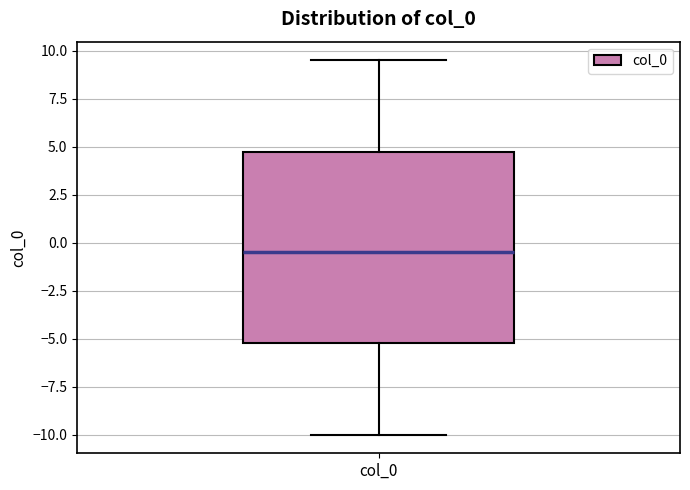

Transcribe this box plot: give where the median line is, the range the box spans, and where the two whiskers end, as read against the y-axis. The values are not printed on the chart, so give them approximately, as read against the axis.

median -0.5, box -5.0 to 5.0, whiskers -10.0 to 9.5